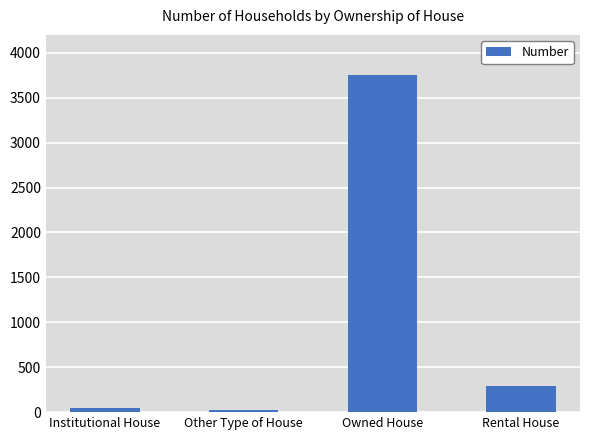

At which label does the data first exceed 296?

Owned House